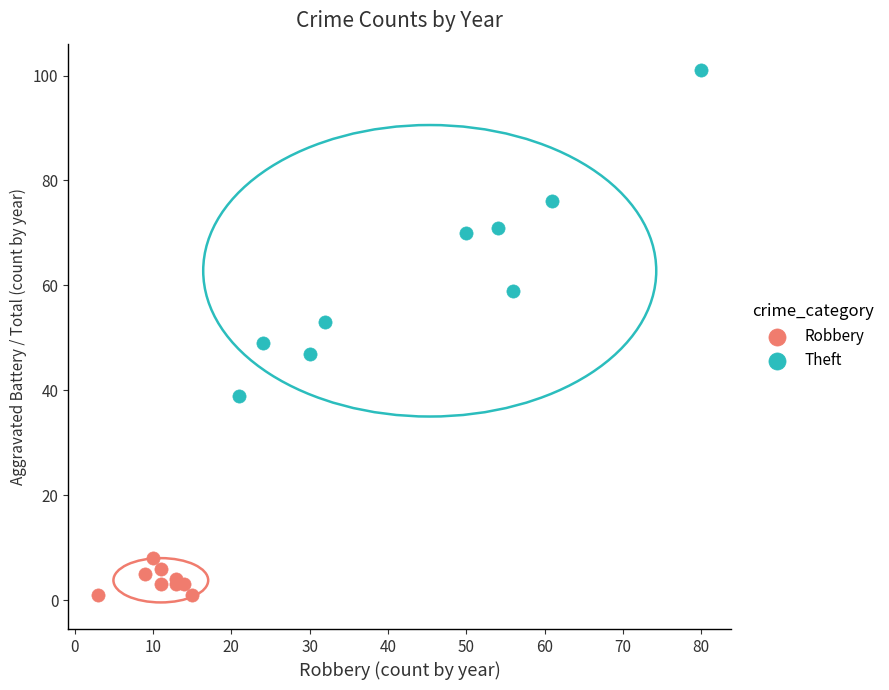

Which series reaches the minimum Y coordinate?

Robbery